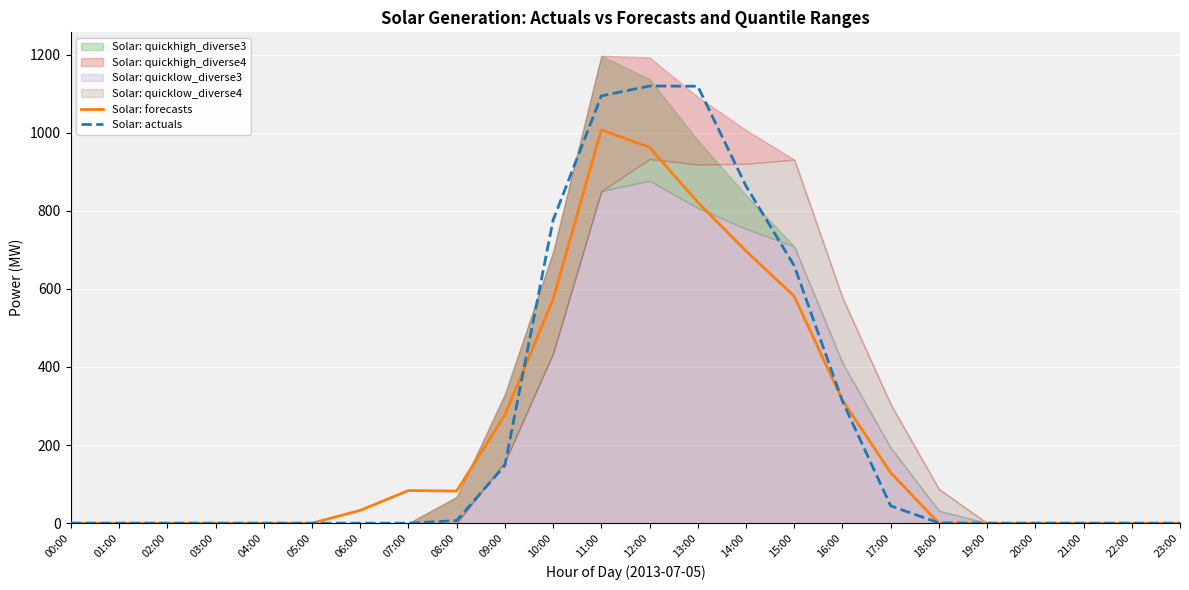

Which series has the widest spread of values?

Solar: actuals